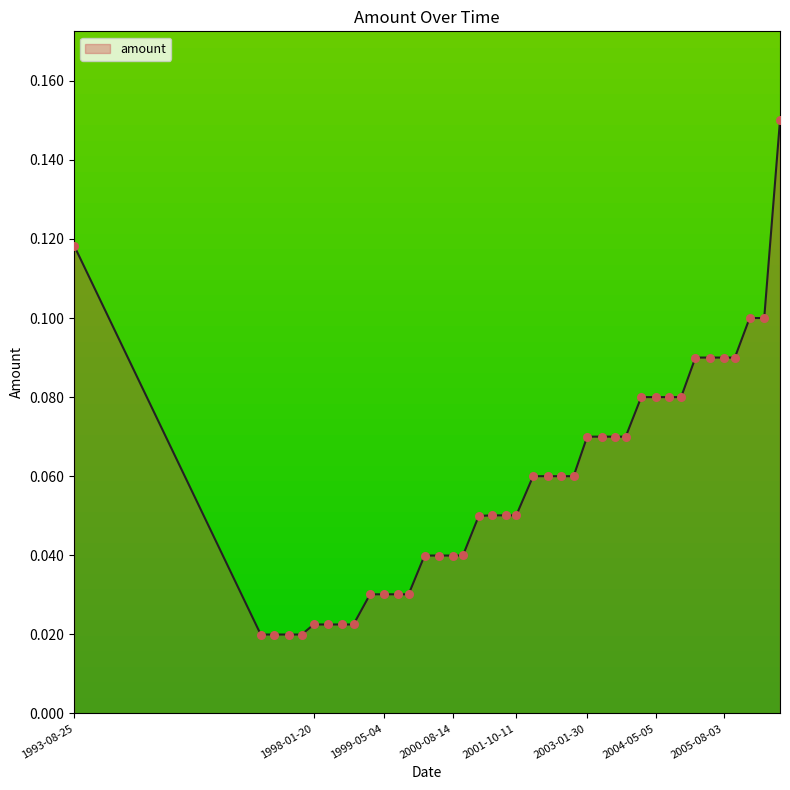

How many lines are shown in the chart?

1